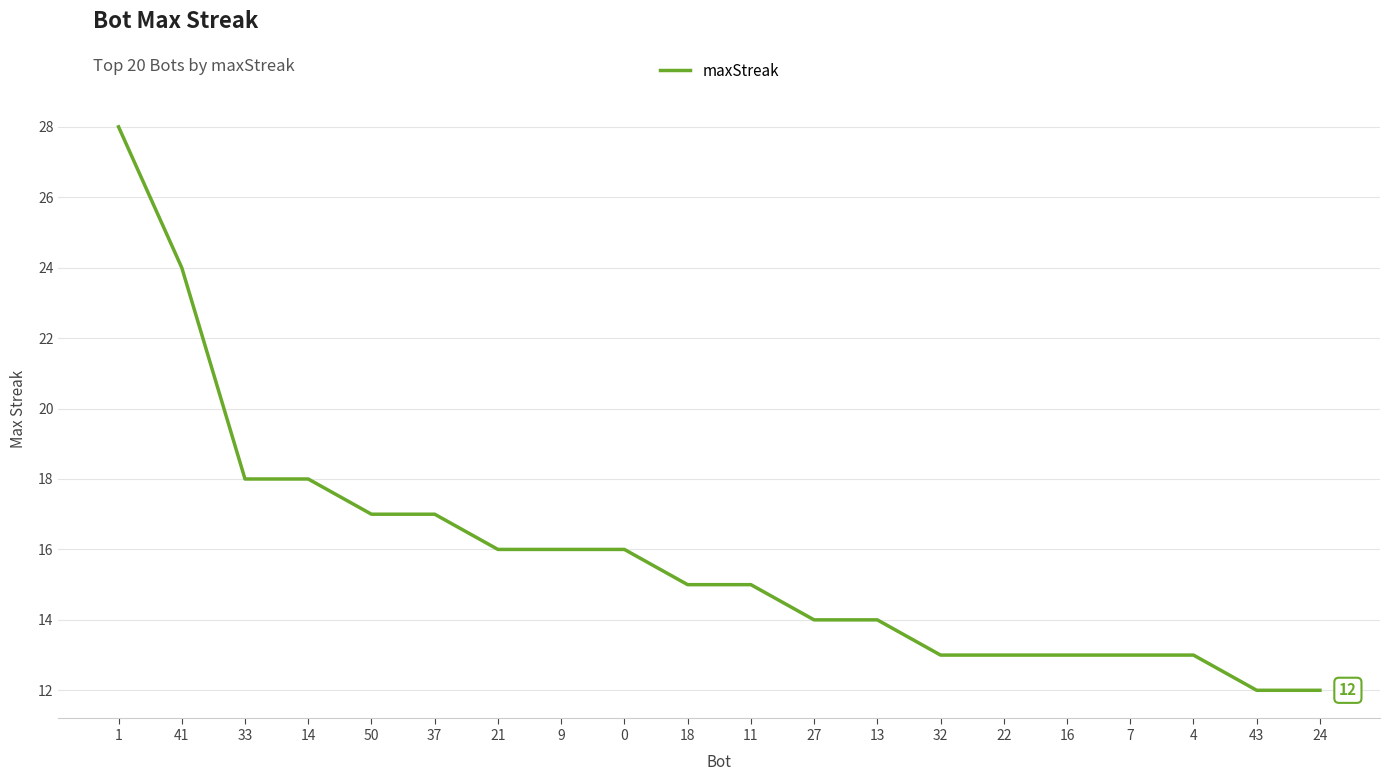

Read the value at 7.

13